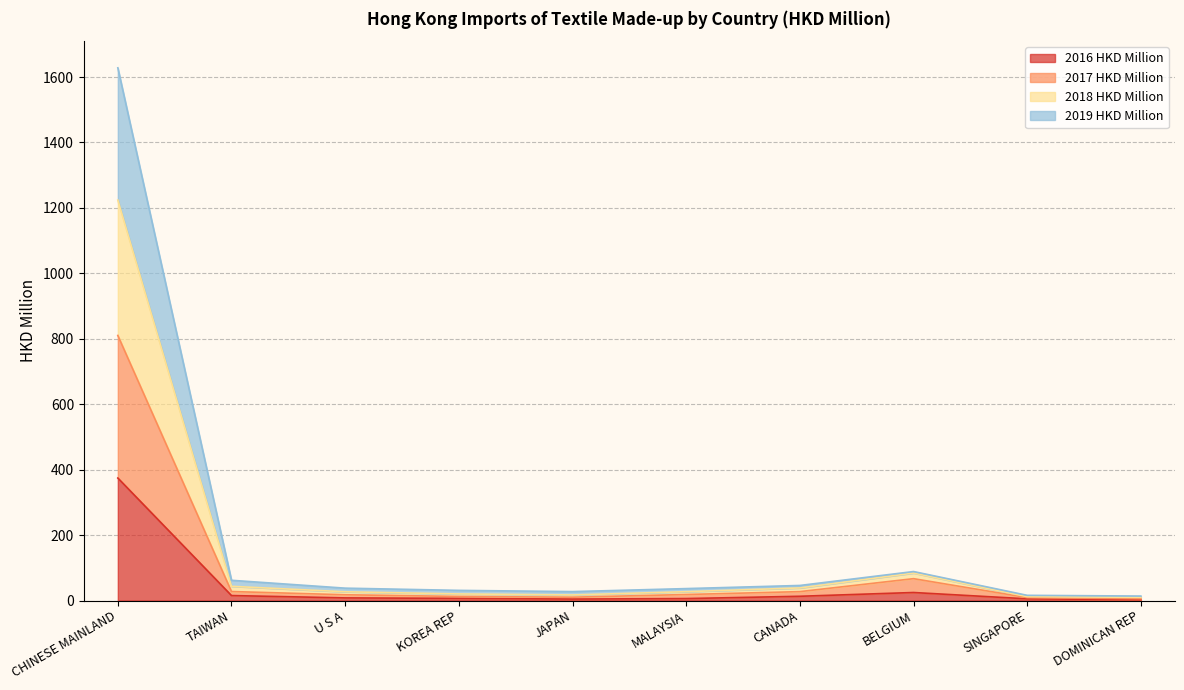

At which category is the sum across all series the highest?

CHINESE MAINLAND